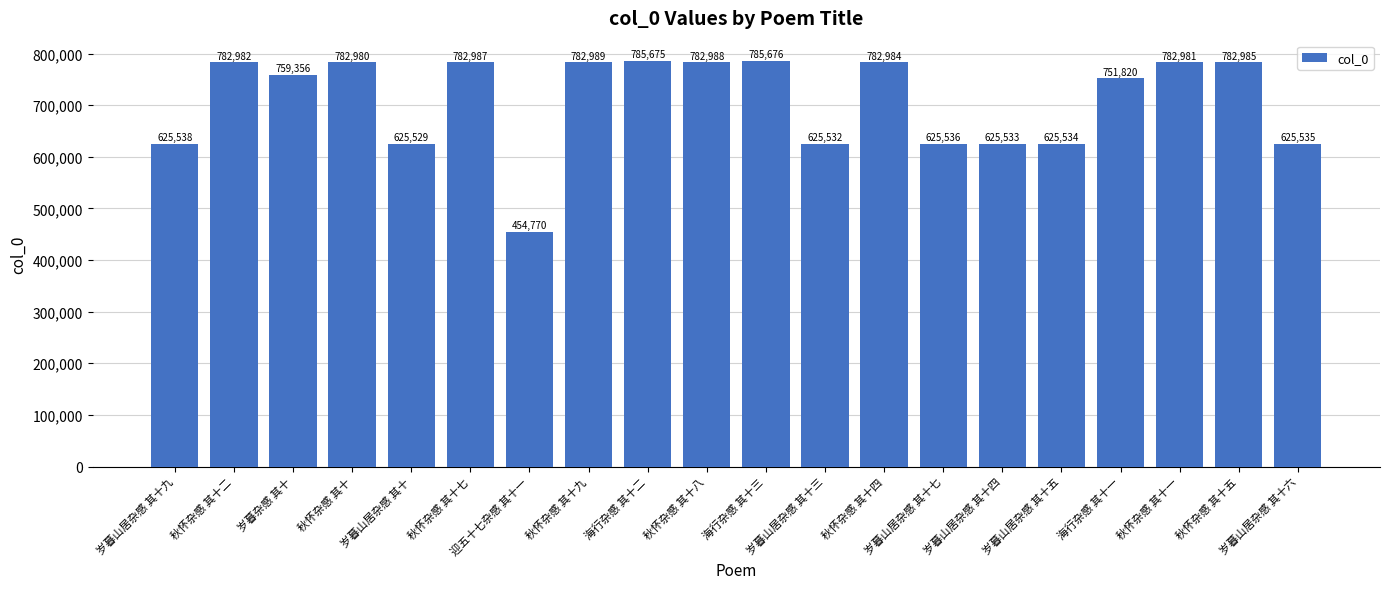

True or false: the data shows 277755 at 秋怀杂感 其十九.

False